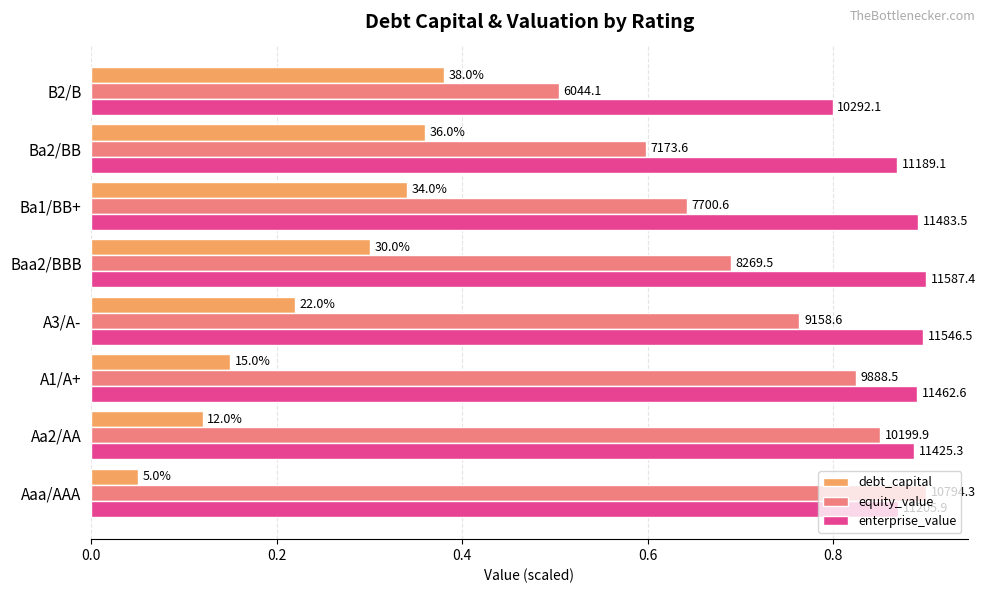

What are all the series names shown in the legend?

debt_capital, equity_value, enterprise_value